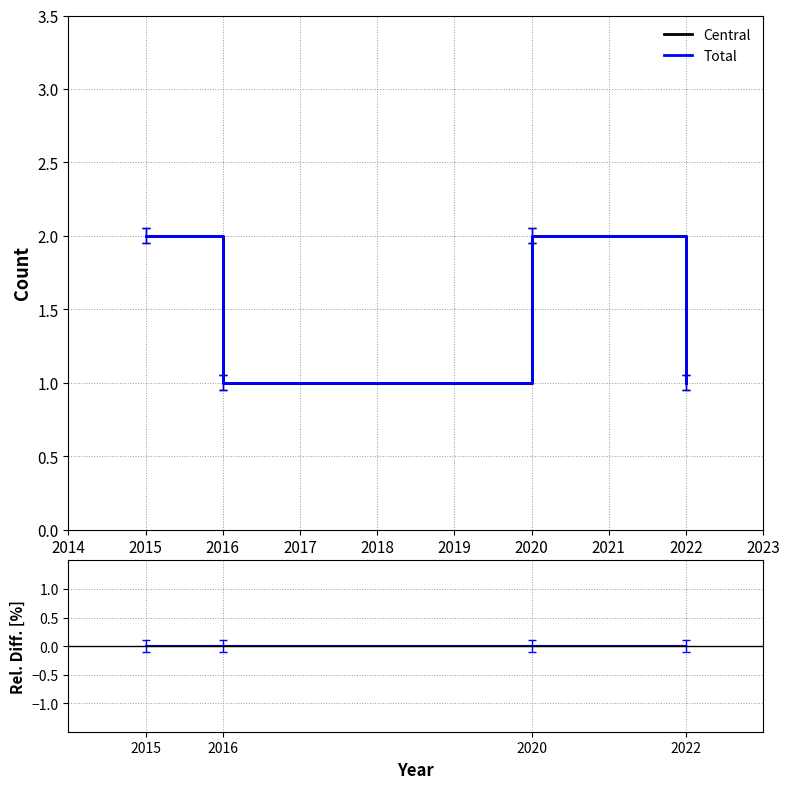

True or false: Central and Total cross at least once.

False